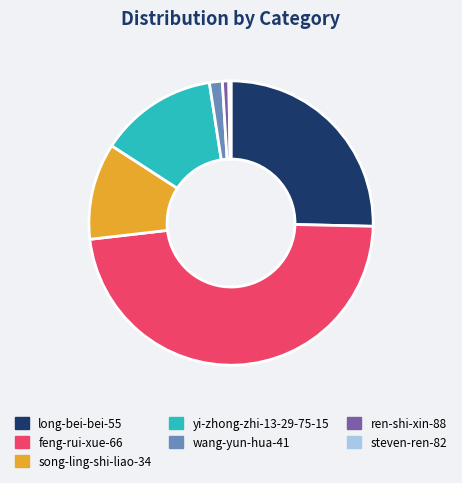

Do ren-shi-xin-88 and yi-zhong-zhi-13-29-75-15 together represent more than half of the pie?

No